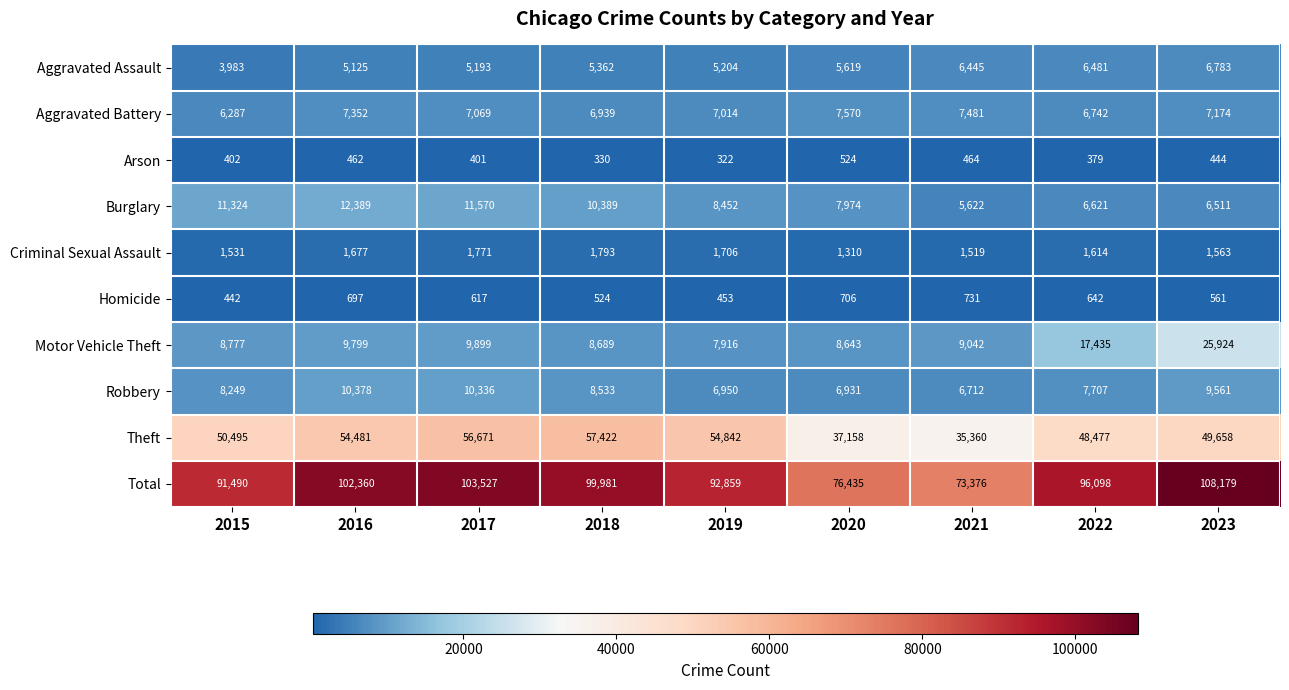

At which label is Robbery closest to 8545?

2018